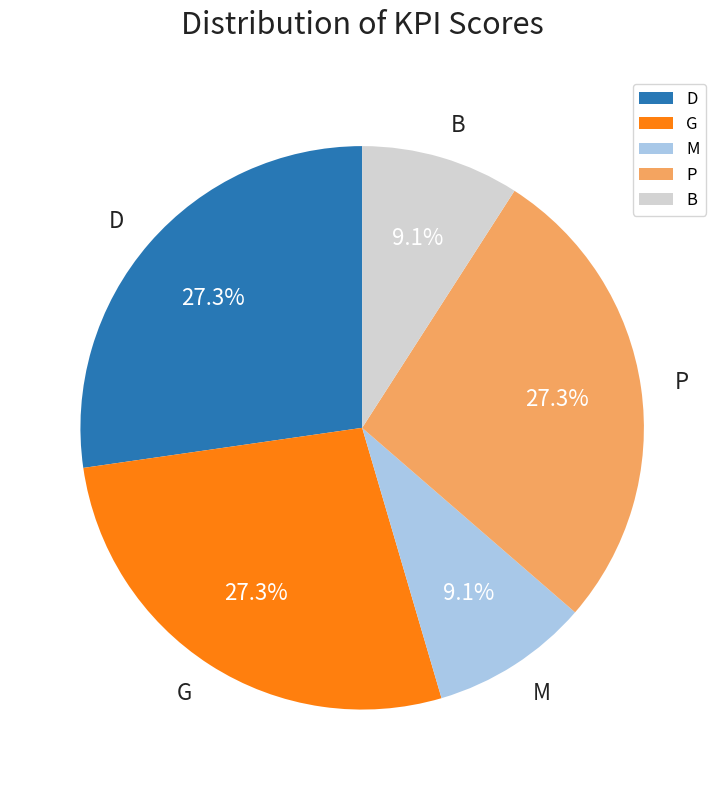

To the nearest percent, what is the combined percentage of P and M?

36%